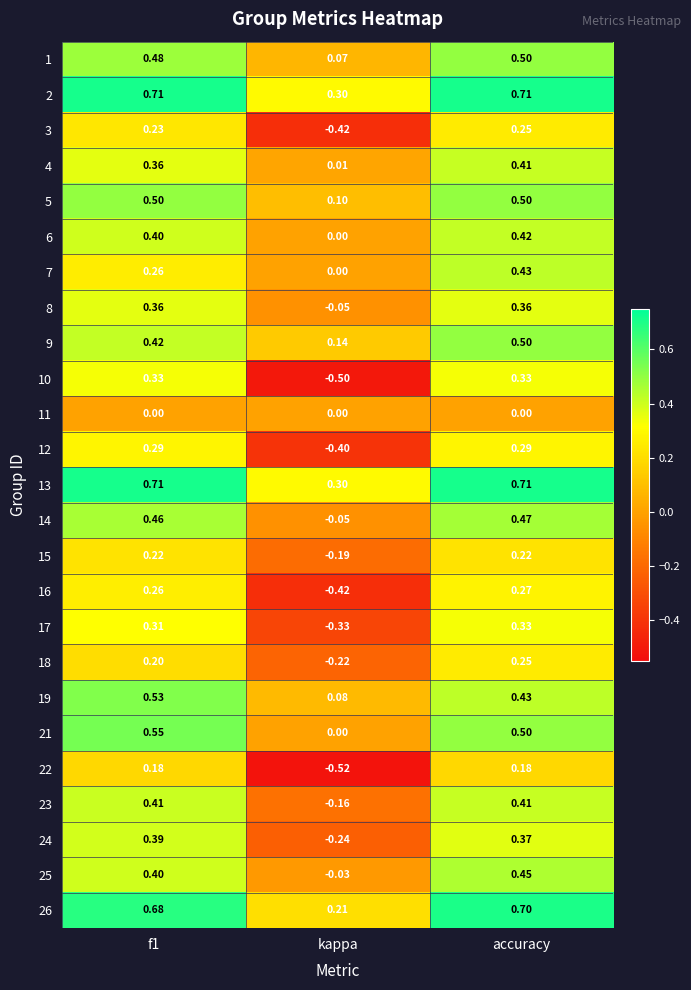

At which category is the sum across all series the highest?

accuracy